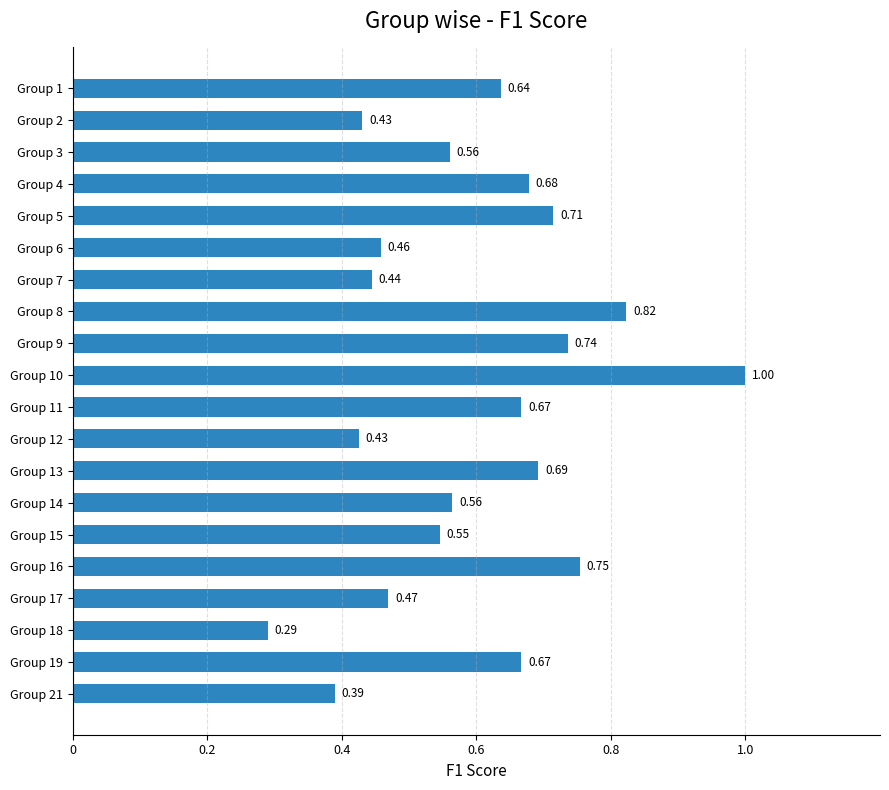

How many bars are there in total?

20